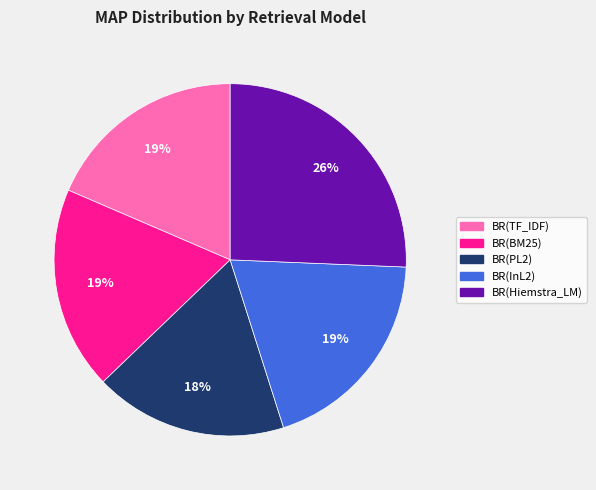

Which slice is the largest?

BR(Hiemstra_LM)